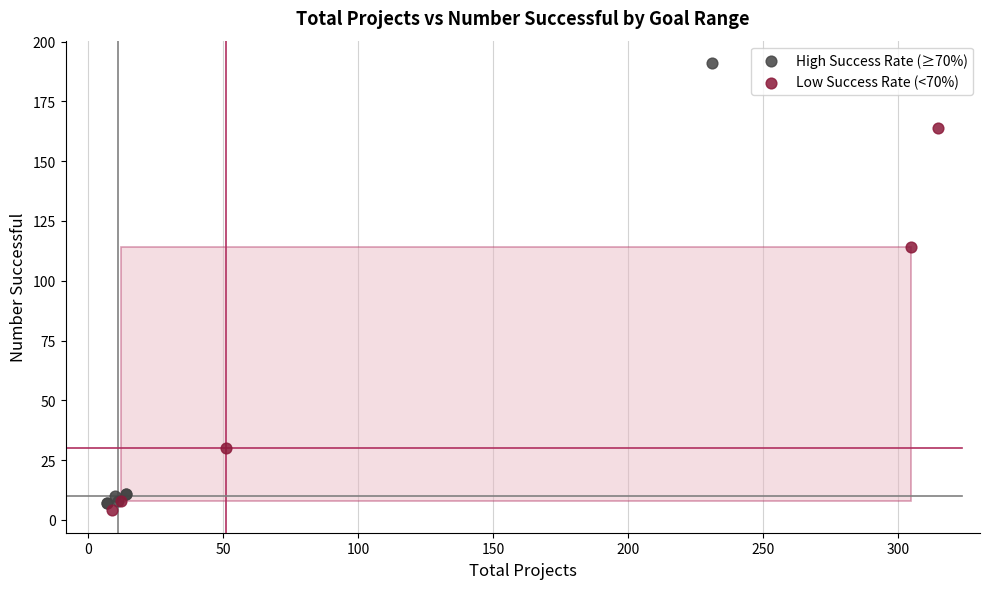

Which series reaches the maximum Y coordinate?

High Success Rate (≥70%)